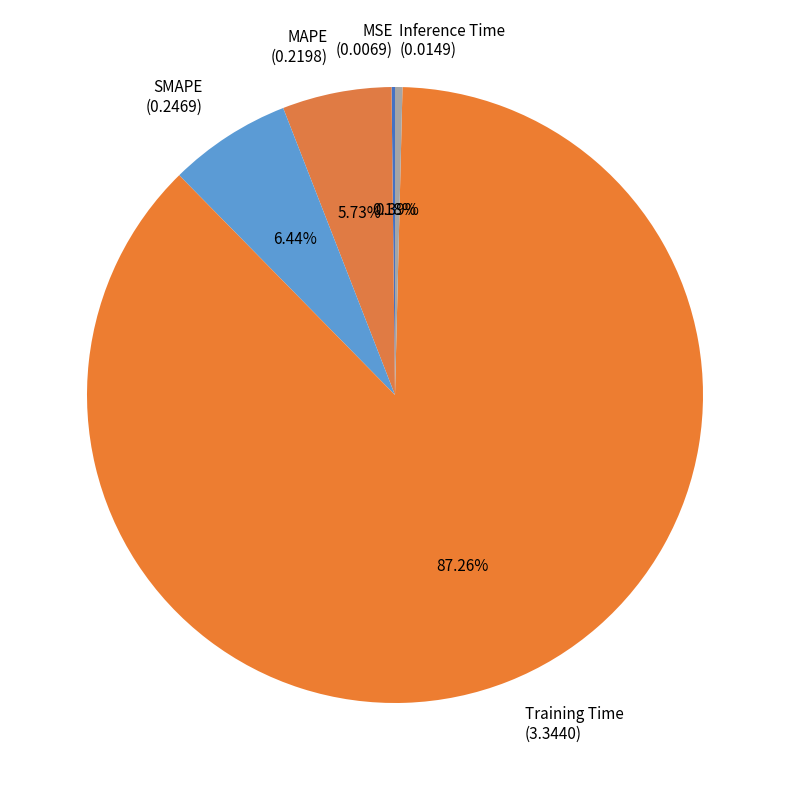

Which category has the biggest portion of the pie?

Training Time